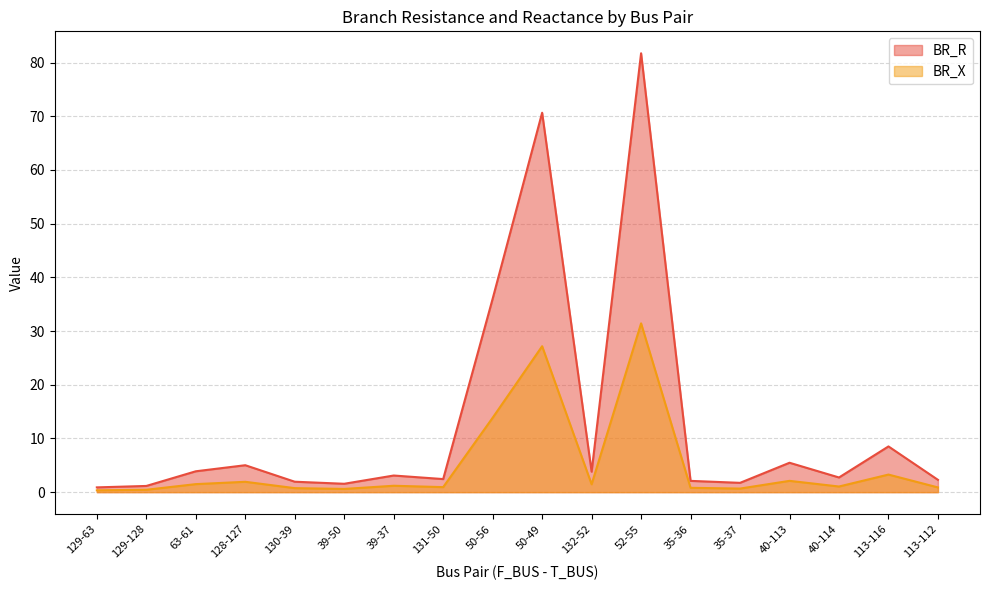

What is the maximum value shown in the chart?

81.7